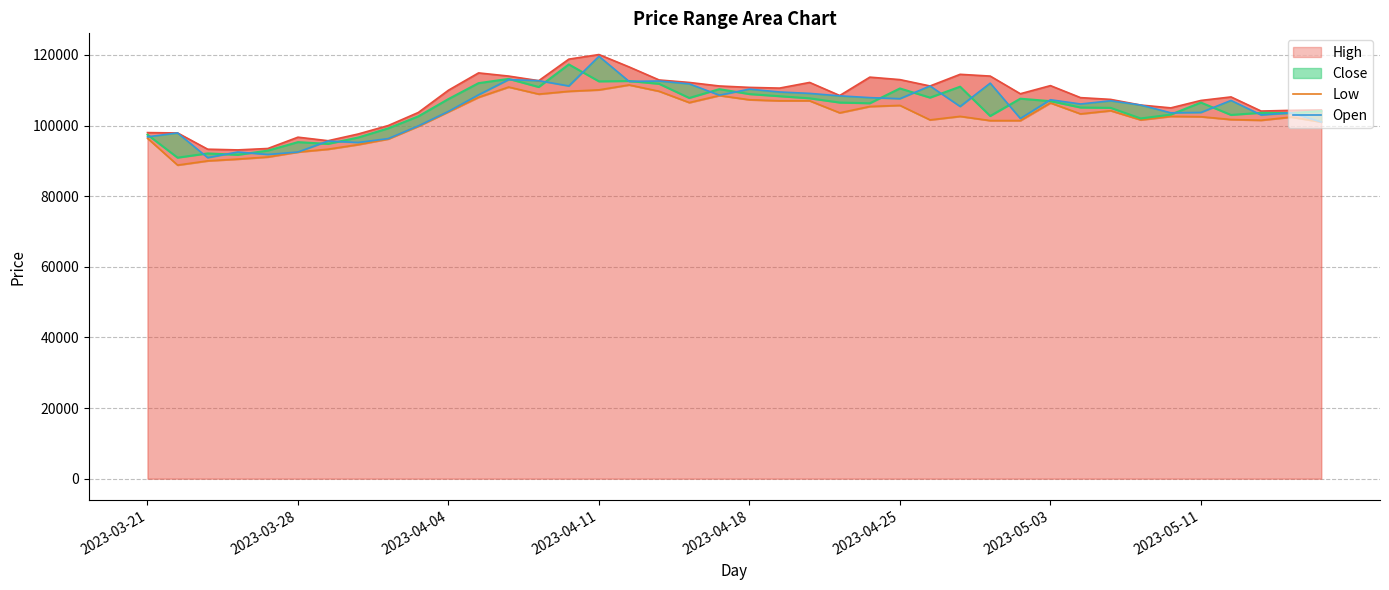

Where is Open nearest to the value 105250?

27